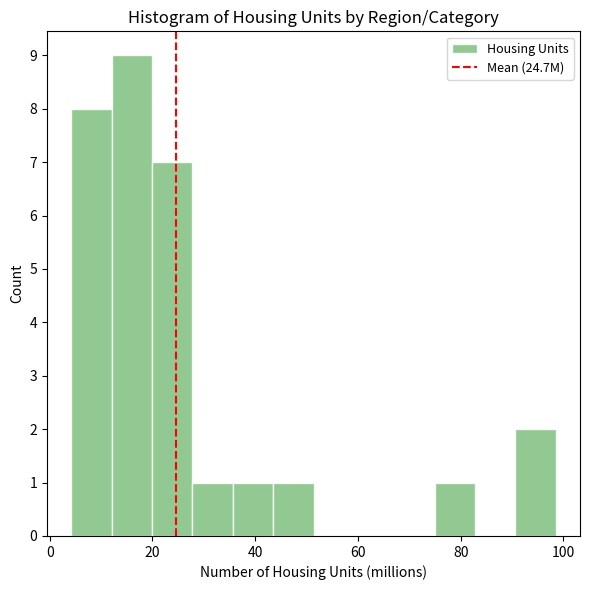

Around what value on the x-axis is the tallest bar? Give the approximate position of its centre, as read against the axis.

16